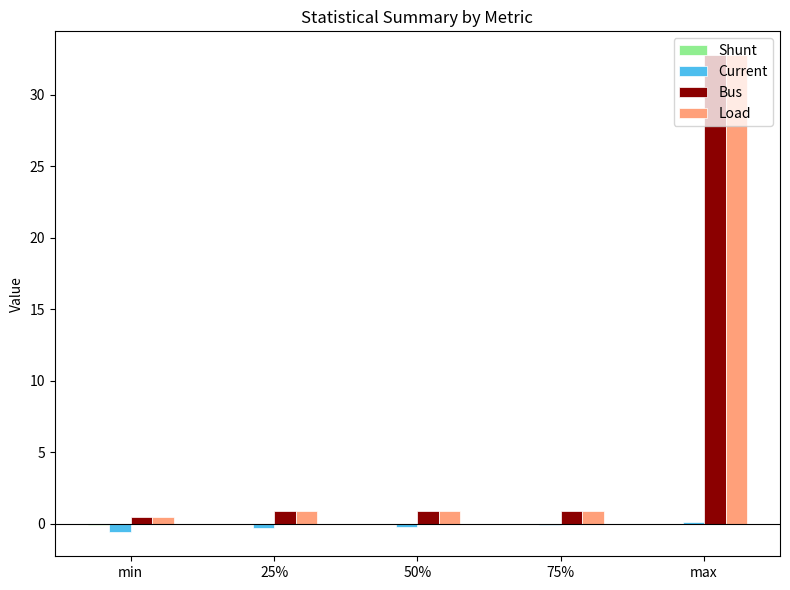

At which category does the chart reach its peak across all series?

max